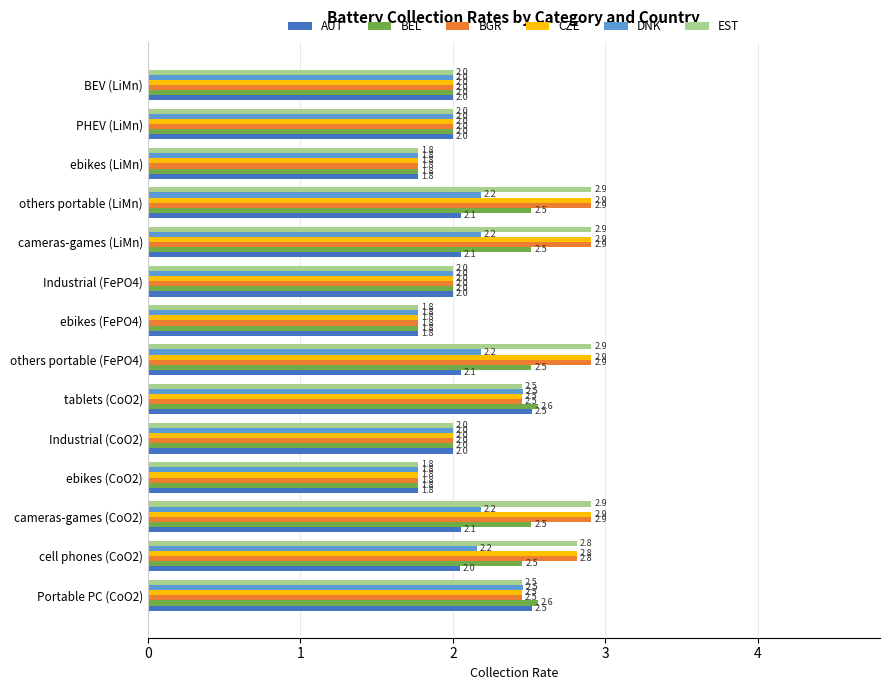

Read the AUT value at Industrial (FePO4).

2.0